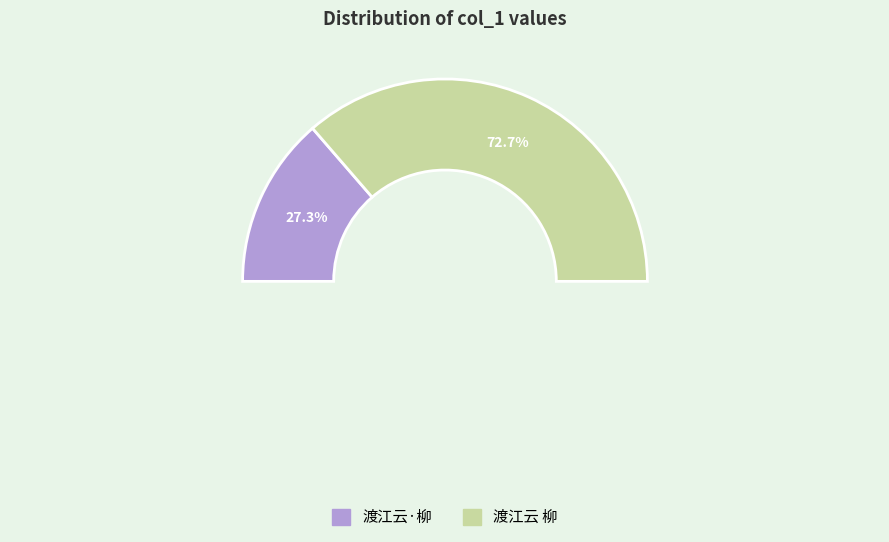

Which slice is the smallest?

渡江云·柳